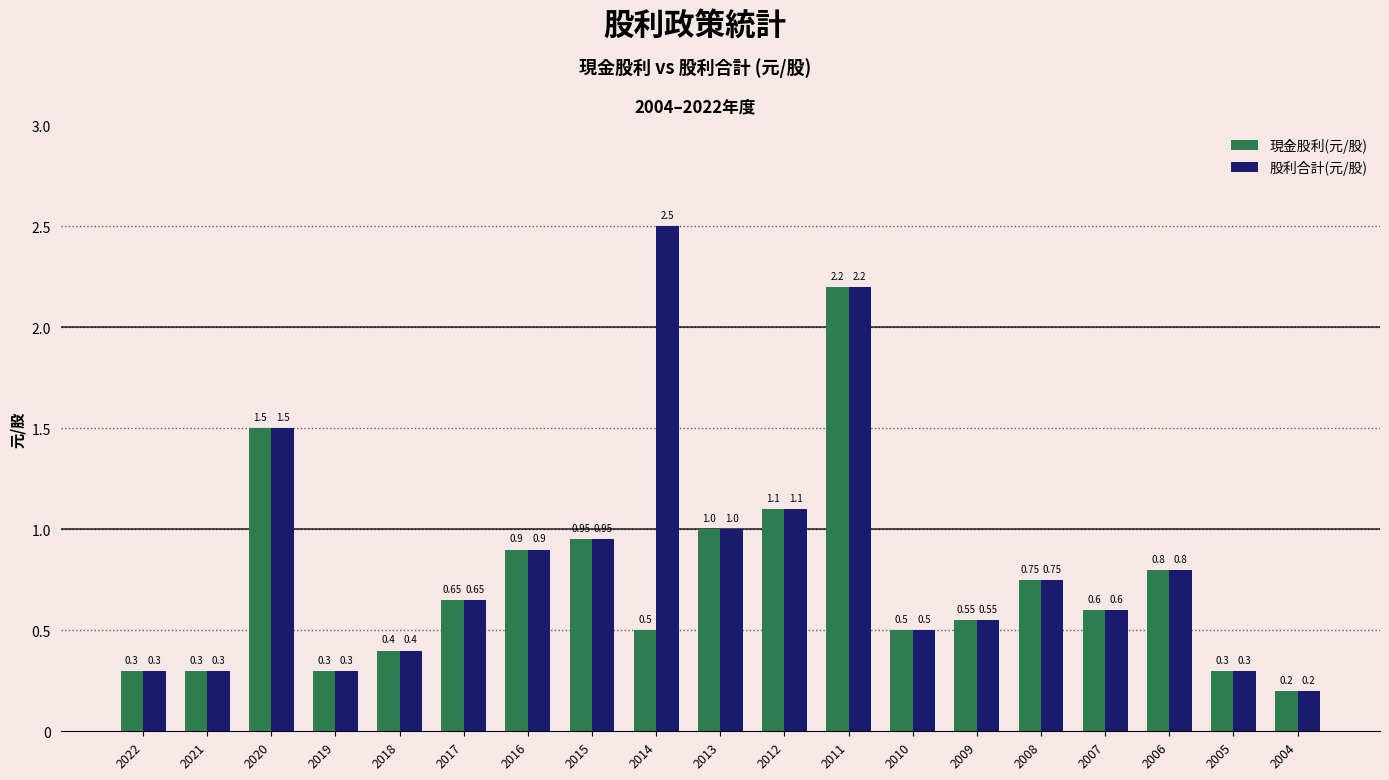

Is the value of 股利合計(元/股) at 2015 greater than the value of 現金股利(元/股) at 2014?

Yes